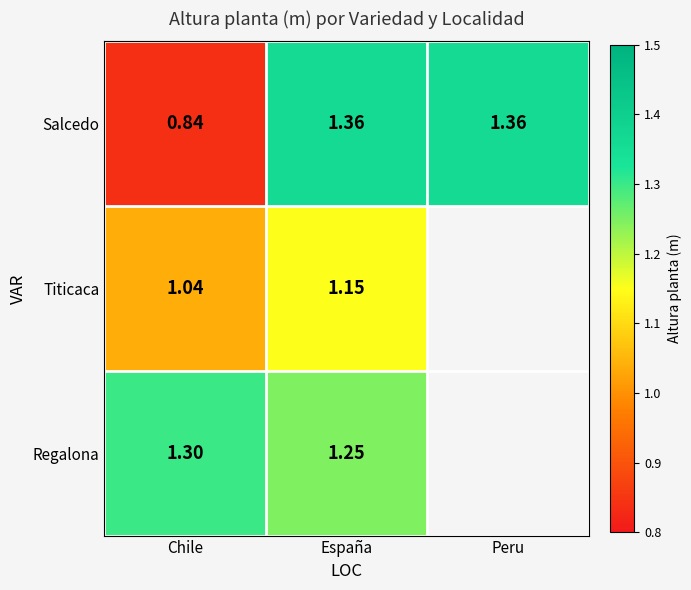

At which label is Salcedo closest to 1?

Chile